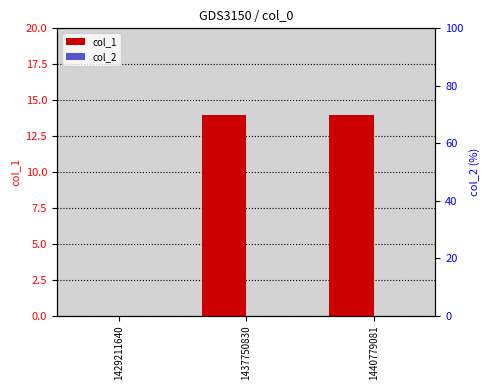

Reading left to right, transcribe all the data shown in this chart.

col_1: 0	14	14
col_2: 0	0	0